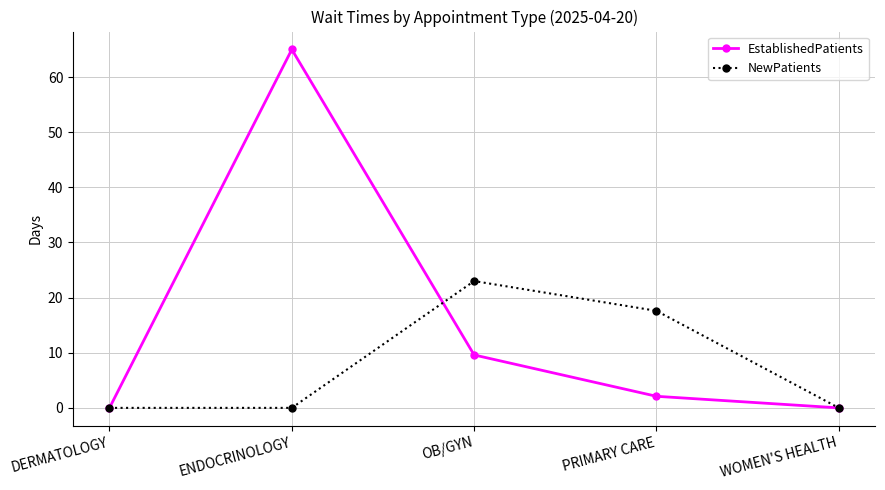

In EstablishedPatients, how many points are higher than both neighbors (excluding endpoints)?

1